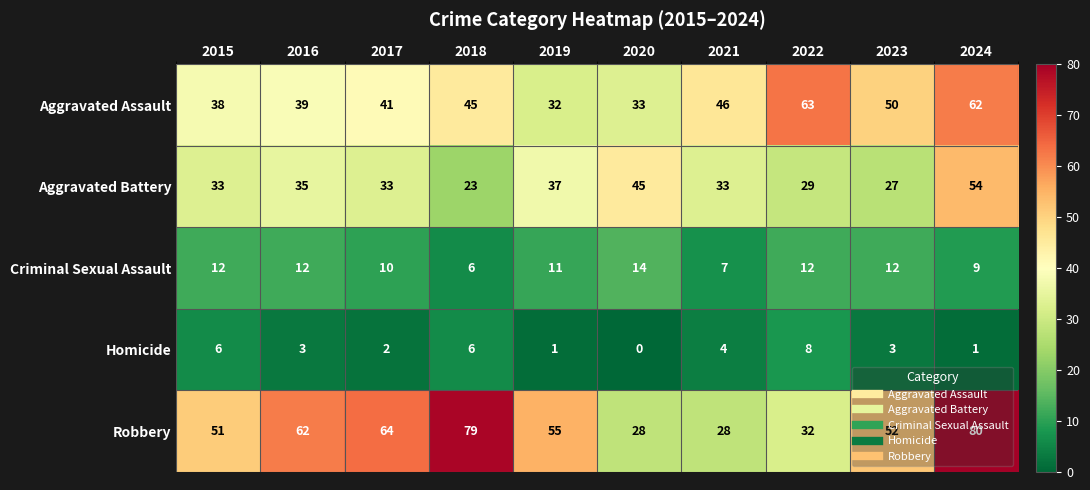

At 2016, list the series in order from largest to smallest.

Robbery, Aggravated Assault, Aggravated Battery, Criminal Sexual Assault, Homicide